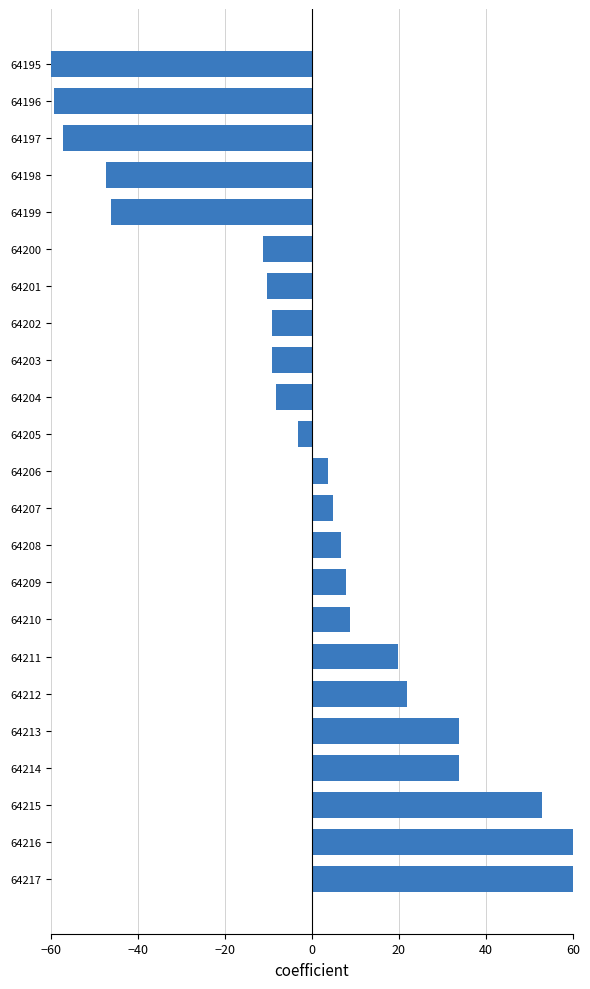

Are the bars horizontal?

Yes